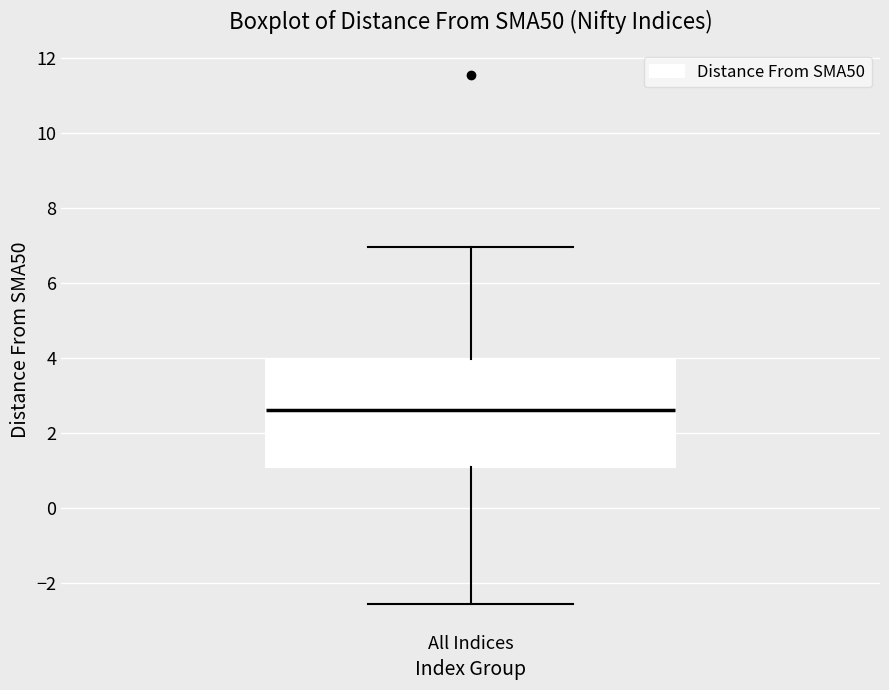

Where is the lower edge of the box for All Indices on the y-axis? The values are not printed on the chart, so give them approximately, as read against the axis.

1.2